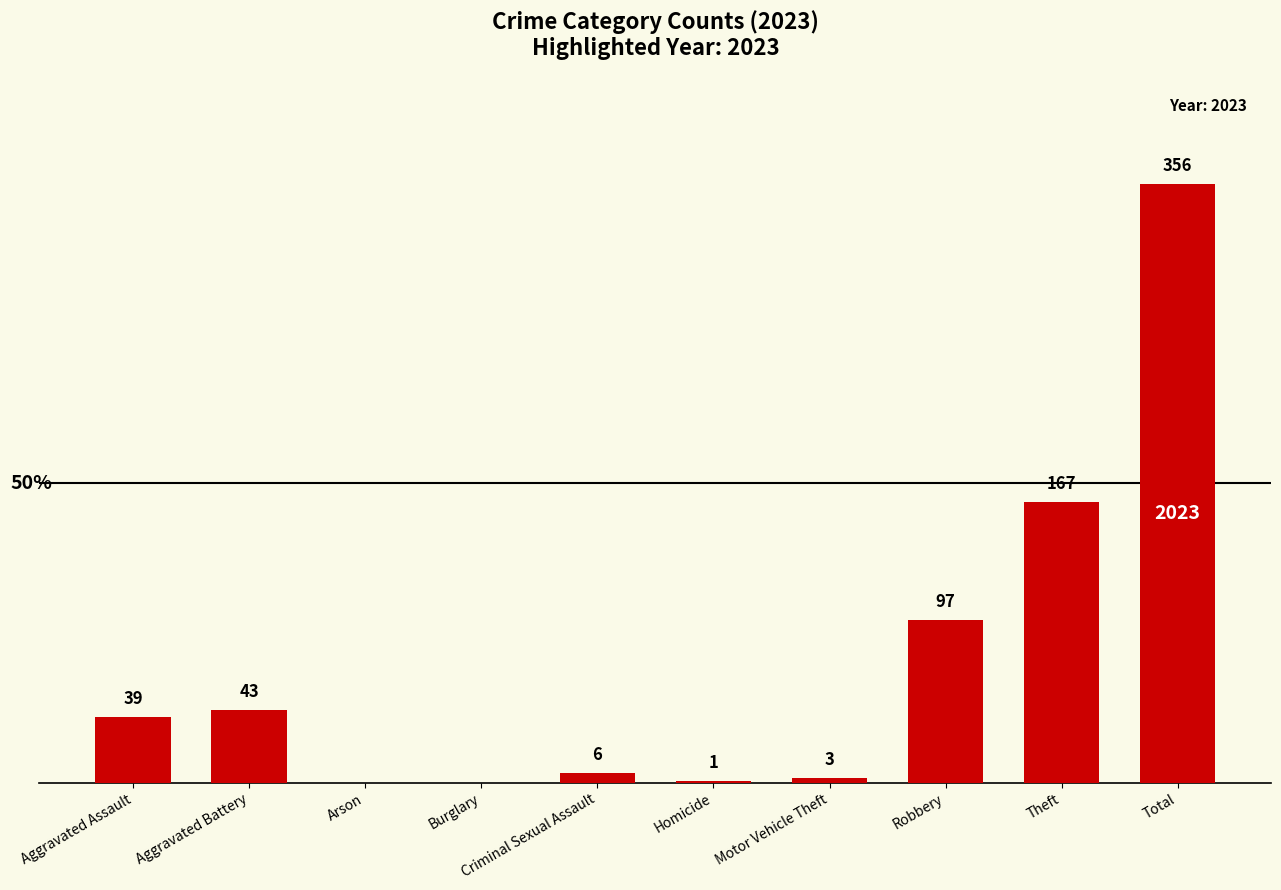

Between Aggravated Battery and Homicide, which is larger?

Aggravated Battery